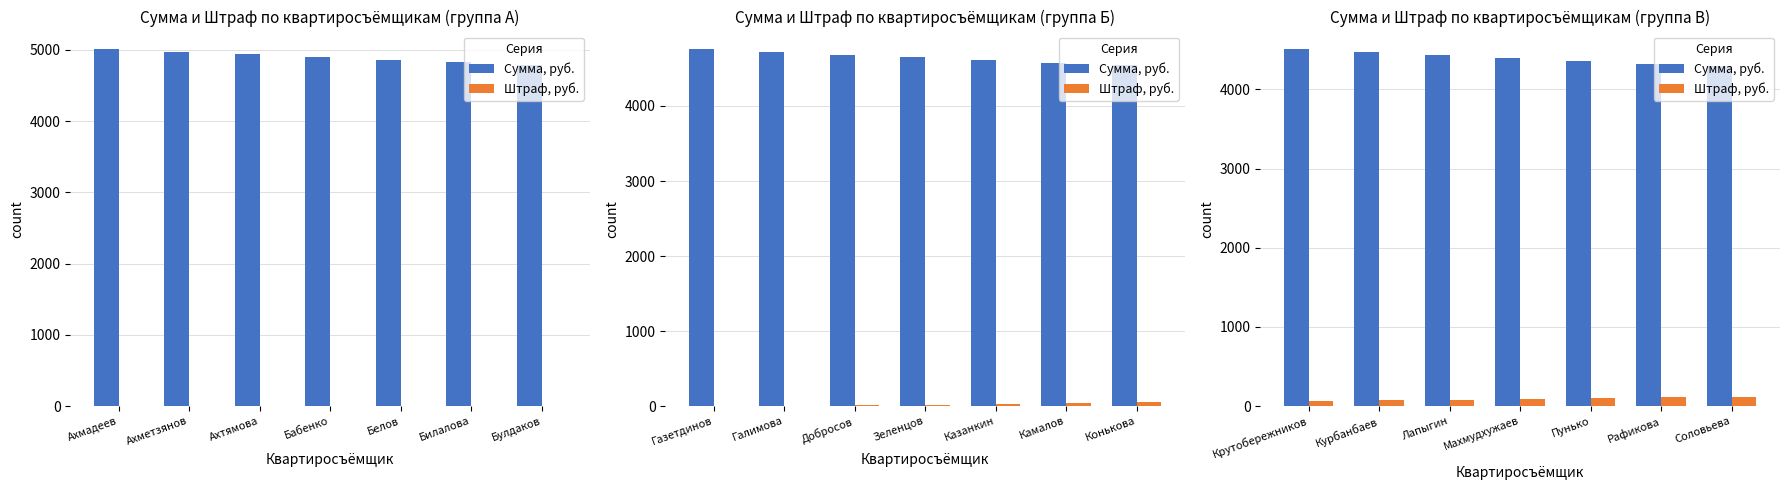

Which has a higher value, Рафикова or Соловьева?

Рафикова